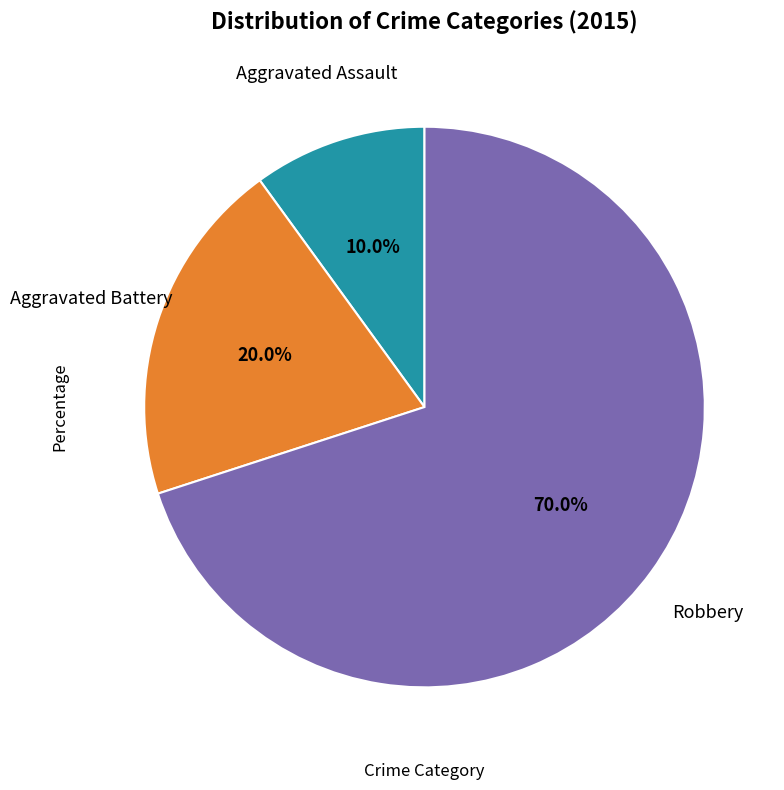

Is the sum of Aggravated Assault and Robbery greater than half?

Yes